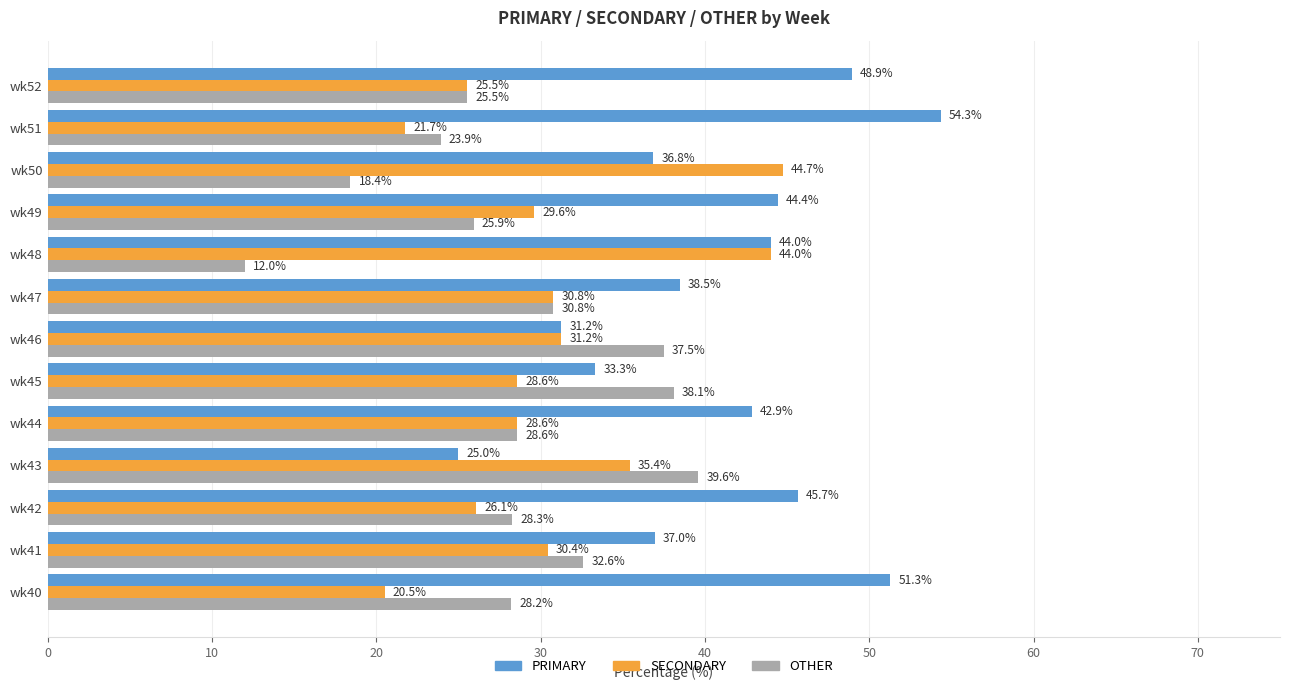

Is it true that OTHER equals 18.4 at wk43?

False